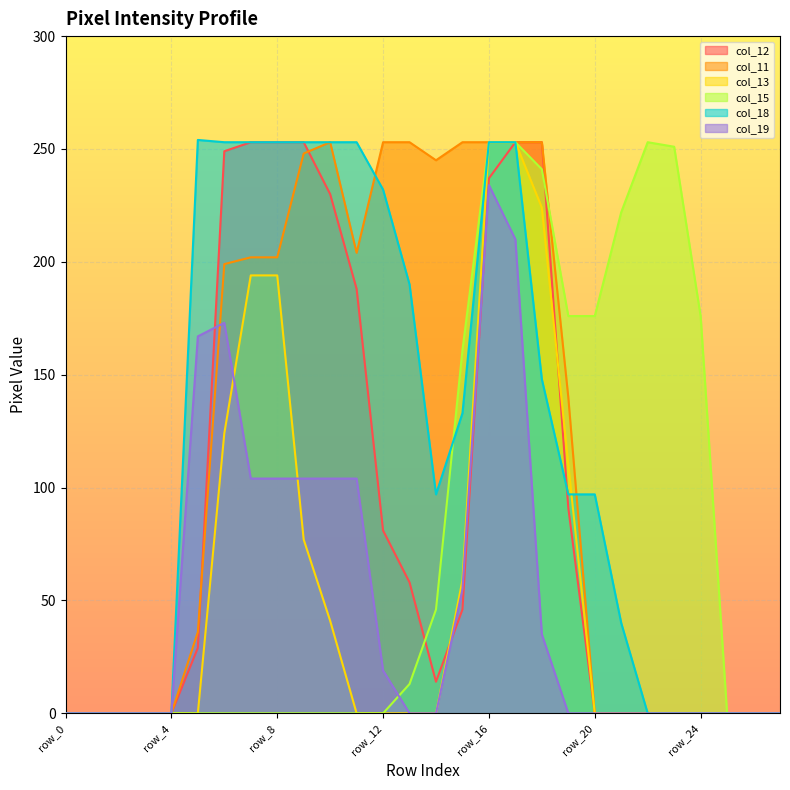

Which series has the widest spread of values?

col_18